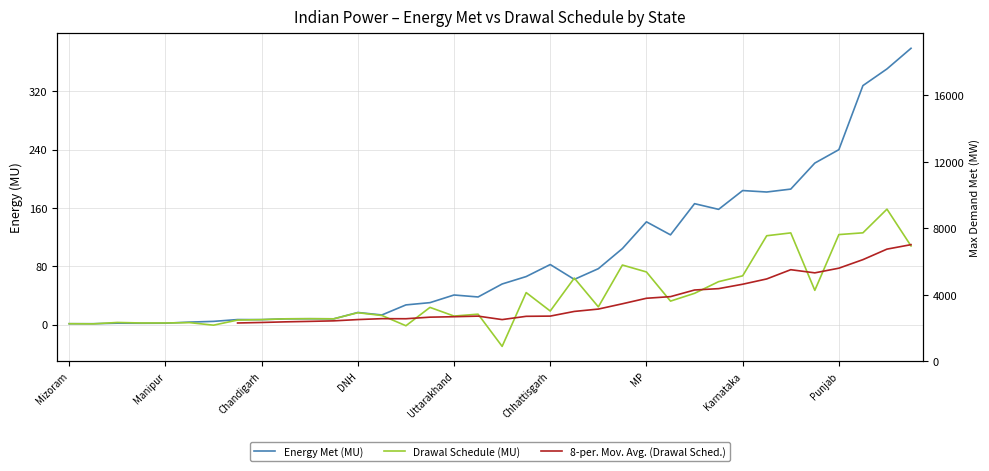

Where do 8-per. Mov. Avg. (Drawal Sched.) and Drawal Schedule (MU) first cross each other?

13 and 14